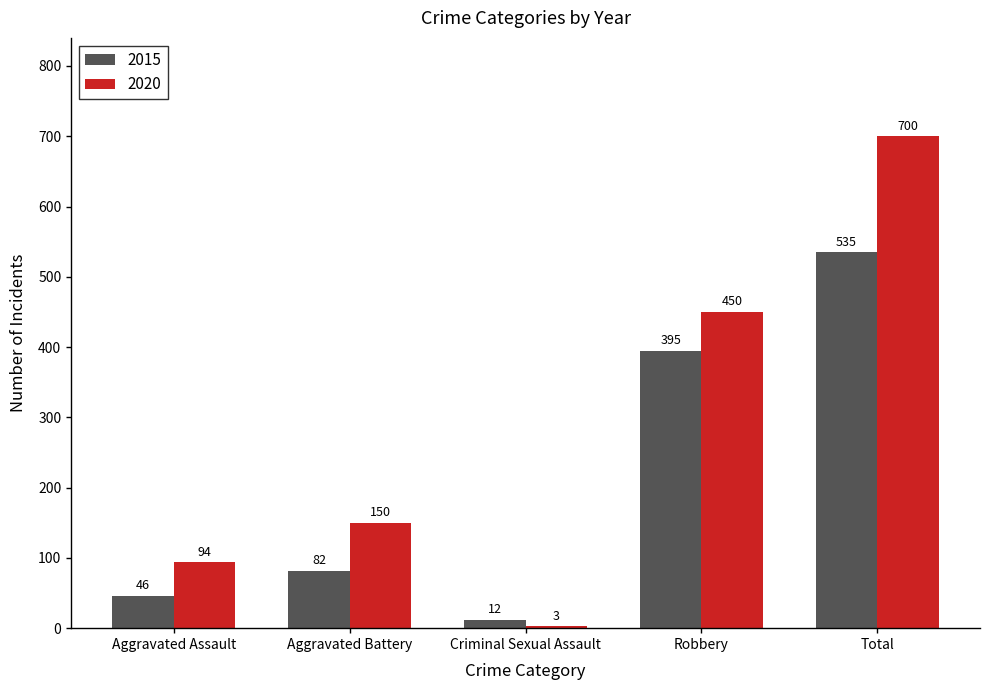

The 2015 series shows 112 at Robbery. True or false?

False